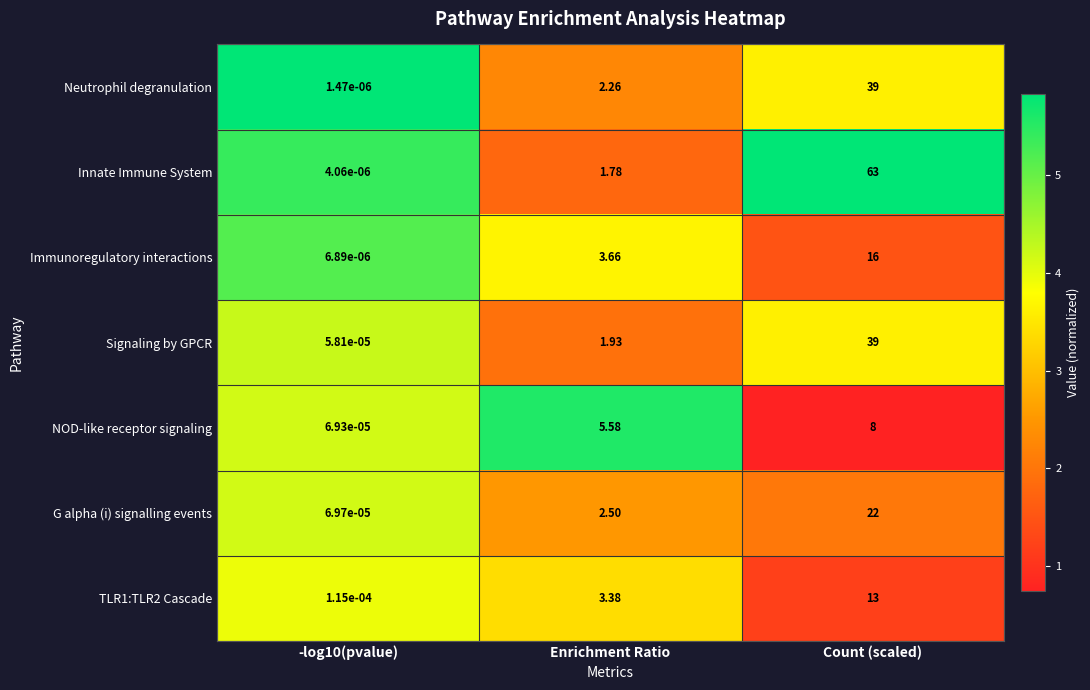

Which series has the largest total across all categories?

Innate Immune System